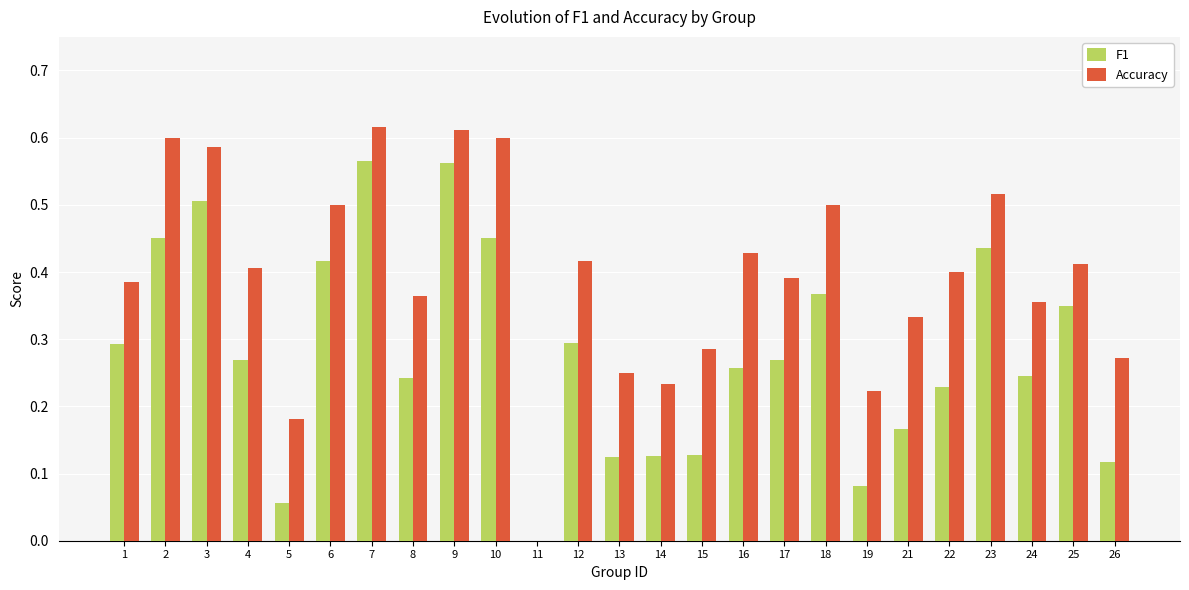

Which series changed the most between 10 and 21?

F1